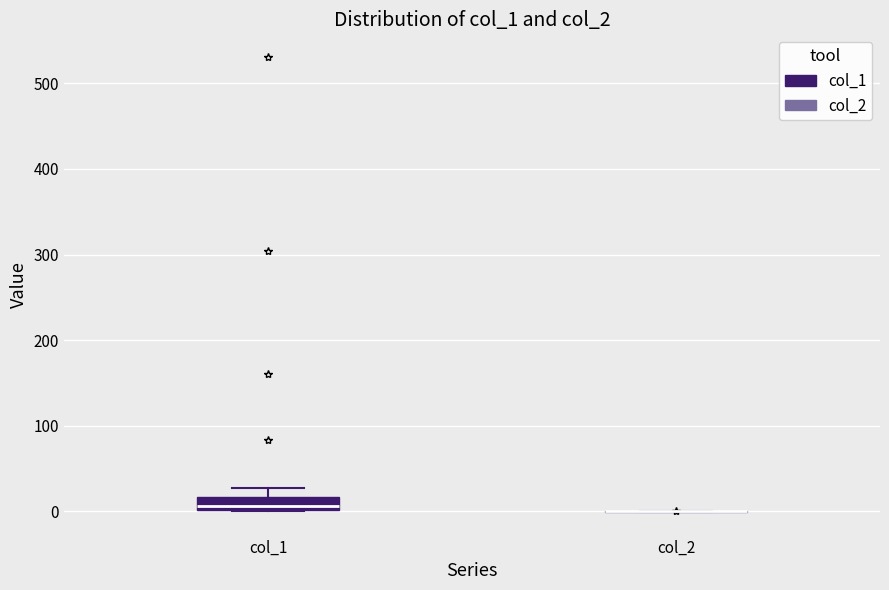

Reading left to right, read every box against the y-axis: the position of its median line, the range the box covers, and the ends of its whiskers. The values are not printed on the chart, so give them approximately, as read against the axis.

col_1: median 10, box 0 to 20, whiskers 0 to 30
col_2: box collapsed to a line at 0, whiskers 0 to 0